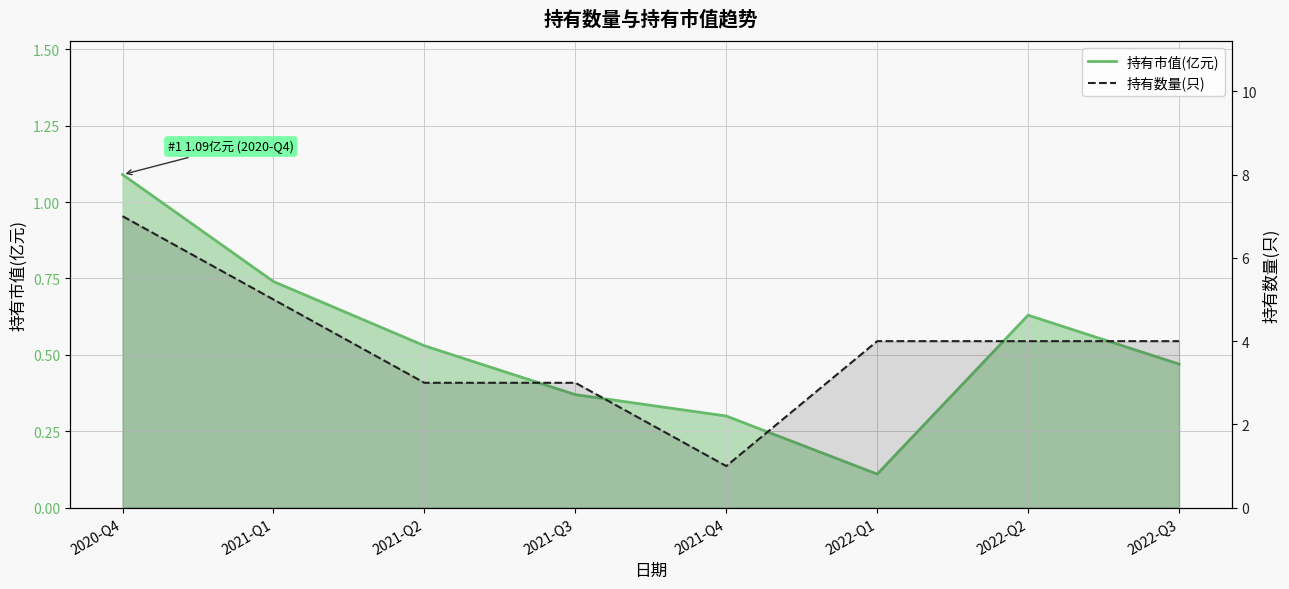

At which category does 持有数量(只)_line reach its first local valley?

2021-Q4